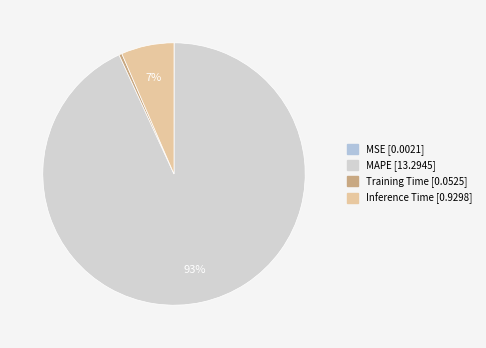

Does any single category account for the majority?

Yes